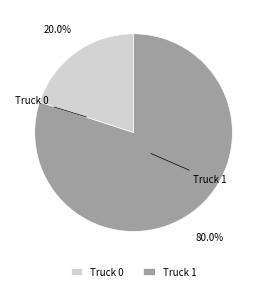

Is the sum of Truck 0 and Truck 1 greater than half?

Yes